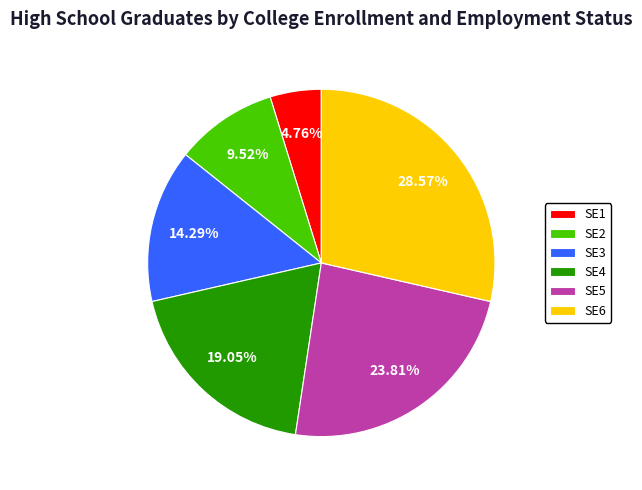

Does SE6 represent more than half of the total?

No